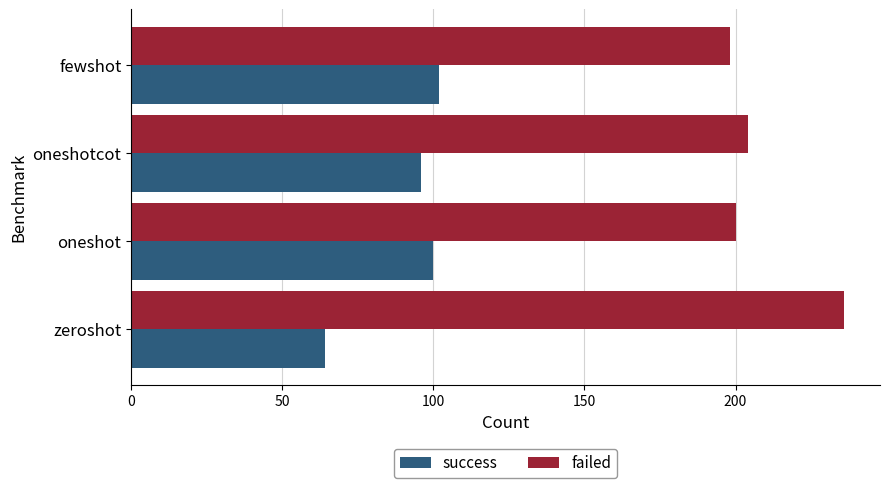

List the series in order of their overall mean, lowest first.

success, failed